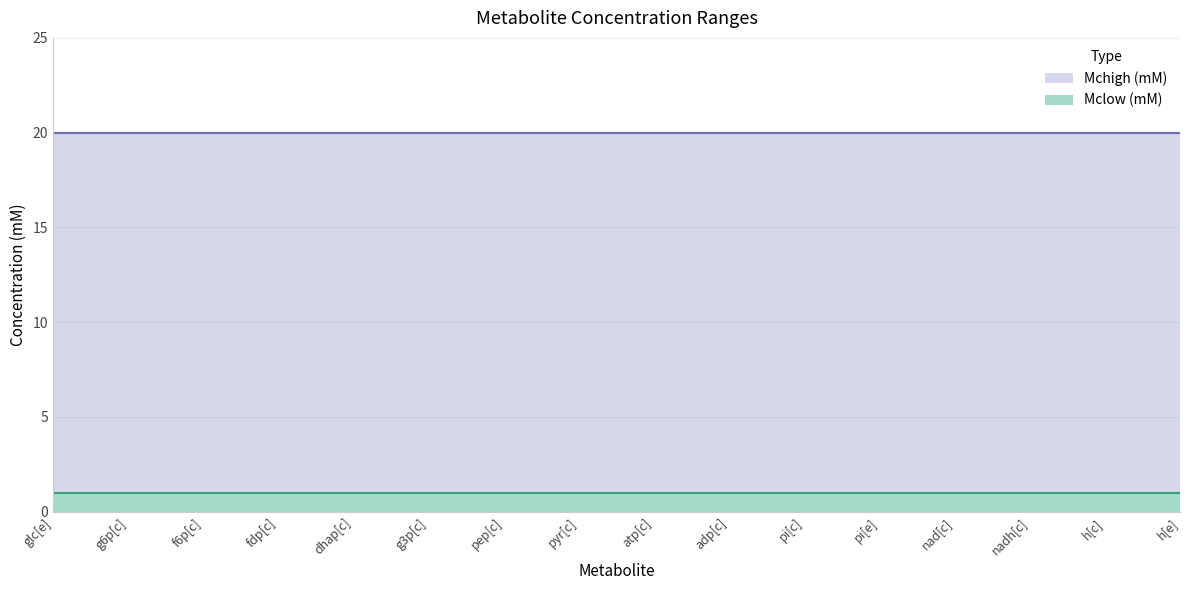

Which series changed the most between g6p[c] and h[c]?

Mclow (mM)